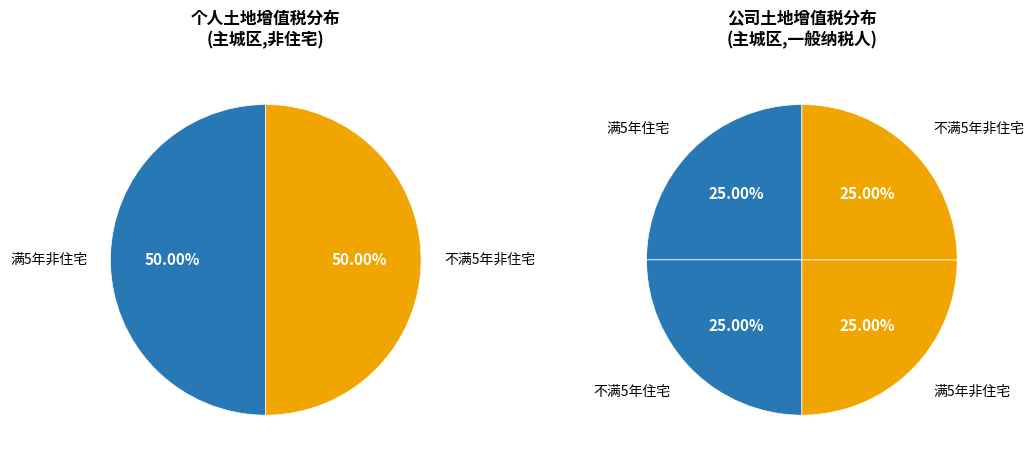

Which has a higher value, 满5年住宅 or 不满5年非住宅?

不满5年非住宅